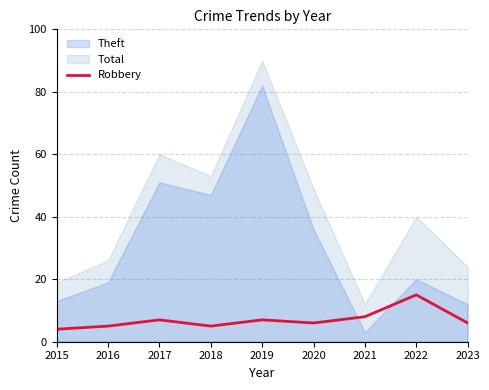

How many data points are above 6?

4